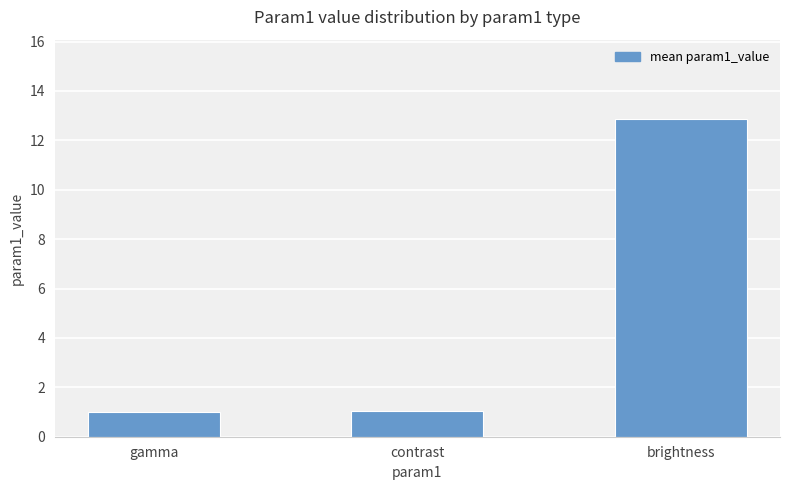

What value does the data have at brightness?

12.9